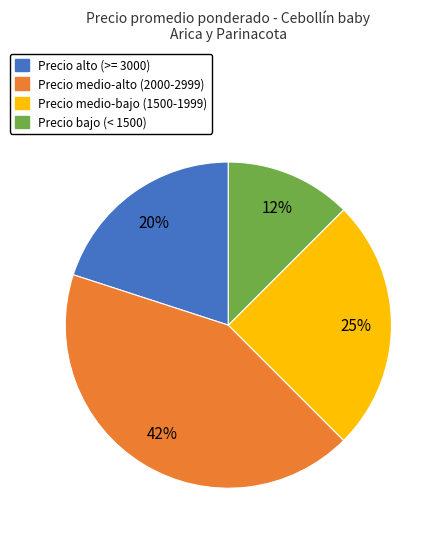

Is there any slice that represents more than half of the pie?

No